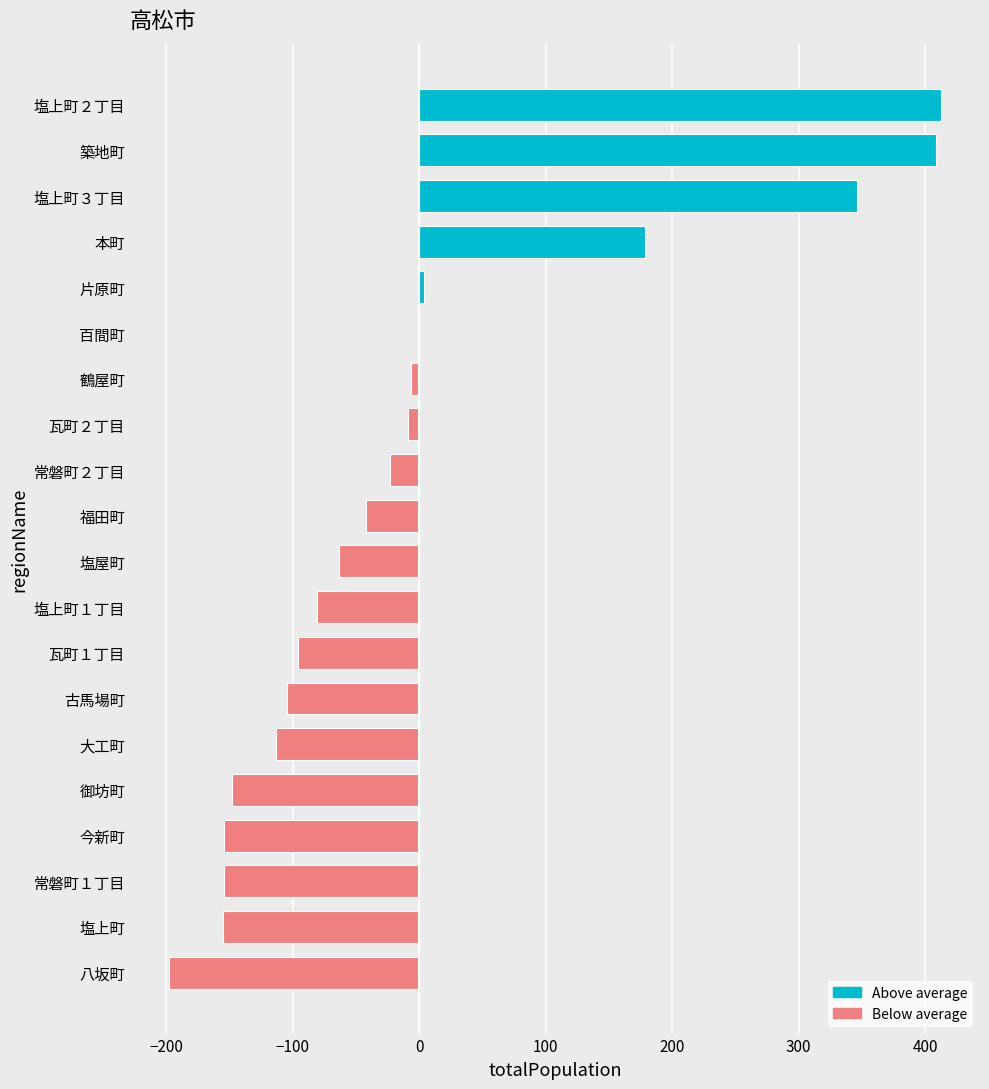

Which has a higher value, 塩上町２丁目 or 常磐町１丁目?

塩上町２丁目